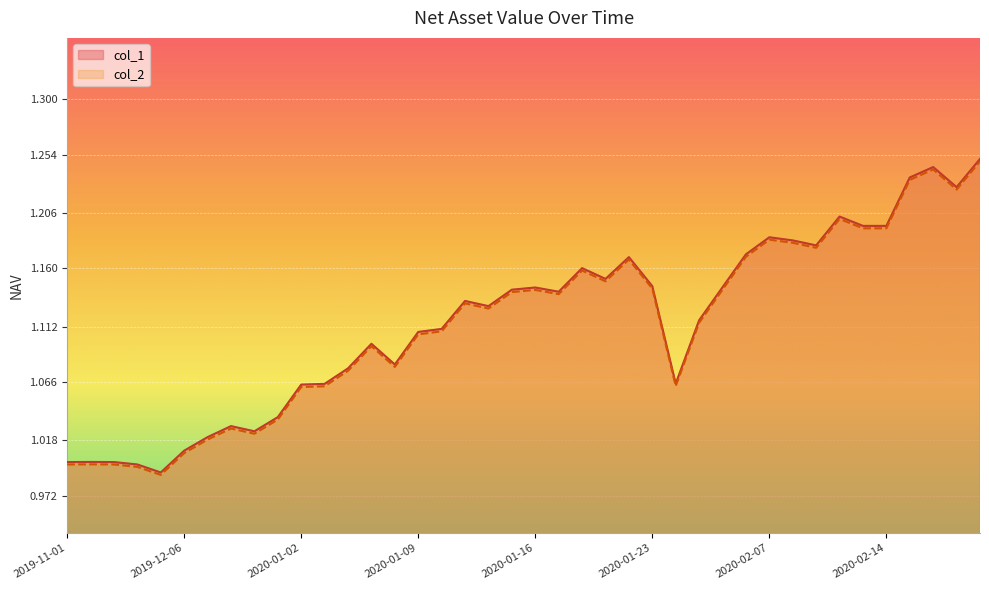

Reading left to right, extract all data points from this chart.

col_1: 2019-11-01=1.0	2019-11-08=1.0	2019-11-15=1.0	2019-11-22=1.0	2019-11-29=1.0	2019-12-06=1.0	2019-12-13=1.0	2019-12-20=1.0	2019-12-27=1.0	2019-12-31=1.0	2020-01-02=1.1	2020-01-03=1.1	2020-01-06=1.1	2020-01-07=1.1	2020-01-08=1.1	2020-01-09=1.1	2020-01-10=1.1	2020-01-13=1.1	2020-01-14=1.1	2020-01-15=1.1	2020-01-16=1.1	2020-01-17=1.1	2020-01-20=1.2	2020-01-21=1.2	2020-01-22=1.2	2020-01-23=1.1	2020-02-03=1.1	2020-02-04=1.1	2020-02-05=1.1	2020-02-06=1.2	2020-02-07=1.2	2020-02-10=1.2	2020-02-11=1.2	2020-02-12=1.2	2020-02-13=1.2	2020-02-14=1.2	2020-02-17=1.2	2020-02-18=1.2	2020-02-19=1.2	2020-02-20=1.3
col_2: 2019-11-01=1.0	2019-11-08=1.0	2019-11-15=1.0	2019-11-22=1.0	2019-11-29=1.0	2019-12-06=1.0	2019-12-13=1.0	2019-12-20=1.0	2019-12-27=1.0	2019-12-31=1.0	2020-01-02=1.1	2020-01-03=1.1	2020-01-06=1.1	2020-01-07=1.1	2020-01-08=1.1	2020-01-09=1.1	2020-01-10=1.1	2020-01-13=1.1	2020-01-14=1.1	2020-01-15=1.1	2020-01-16=1.1	2020-01-17=1.1	2020-01-20=1.2	2020-01-21=1.1	2020-01-22=1.2	2020-01-23=1.1	2020-02-03=1.1	2020-02-04=1.1	2020-02-05=1.1	2020-02-06=1.2	2020-02-07=1.2	2020-02-10=1.2	2020-02-11=1.2	2020-02-12=1.2	2020-02-13=1.2	2020-02-14=1.2	2020-02-17=1.2	2020-02-18=1.2	2020-02-19=1.2	2020-02-20=1.2